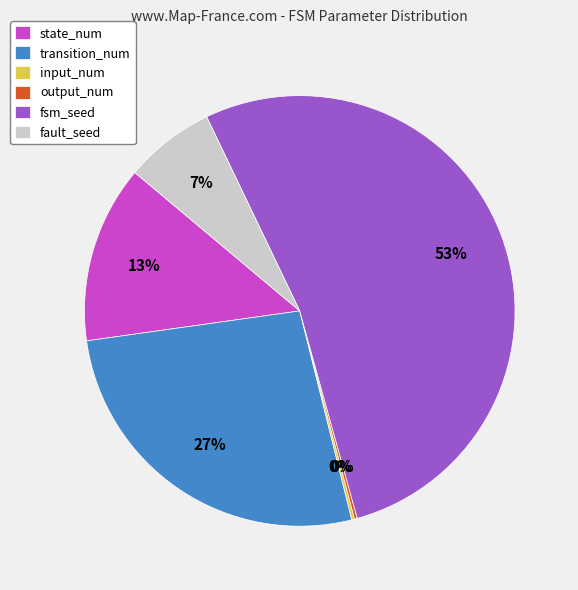

True or false: fault_seed accounts for 7% of the total.

True